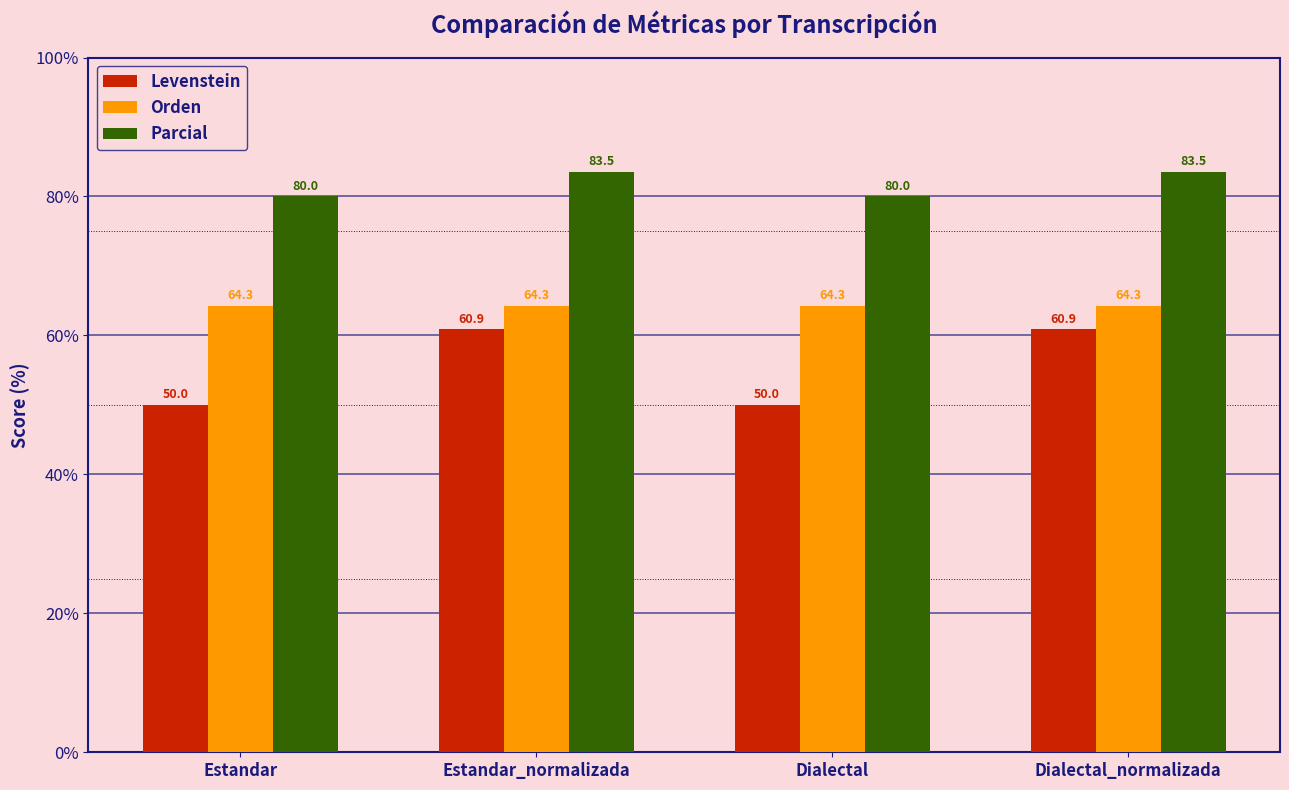

Where does the Levenstein series first go above 60?

Estandar_normalizada